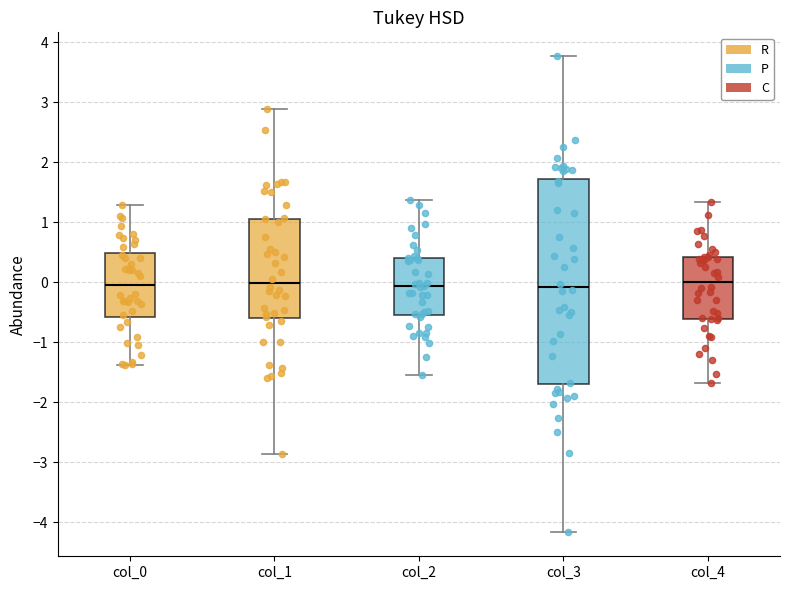

Reading left to right, transcribe this box plot: for each box, give where its median line is, the range the box spans, and where its two whiskers end, as read against the y-axis. The values are not printed on the chart, so give them approximately, as read against the axis.

col_0: median -0.1, box -0.6 to 0.5, whiskers -1.4 to 1.3
col_1: median 0.0, box -0.6 to 1.1, whiskers -2.9 to 2.9
col_2: median -0.1, box -0.5 to 0.4, whiskers -1.6 to 1.4
col_3: median -0.1, box -1.7 to 1.7, whiskers -4.2 to 3.8
col_4: median 0.0, box -0.6 to 0.4, whiskers -1.7 to 1.3